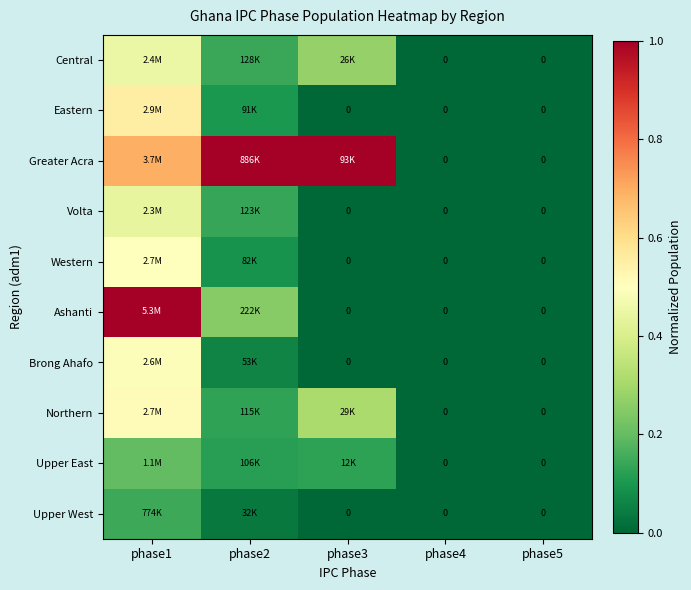

Which label corresponds to the smallest value in the chart?

phase4